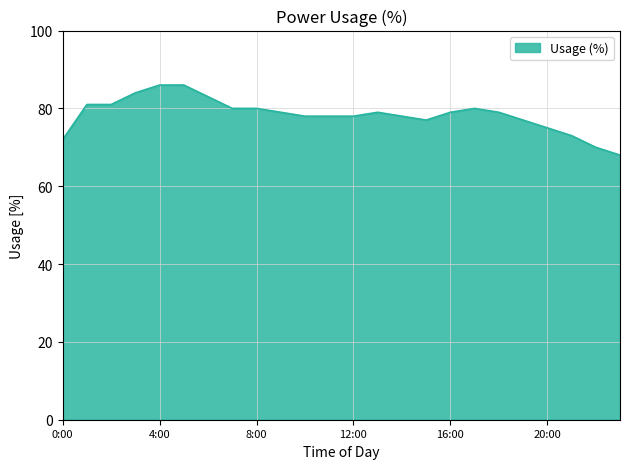

Reading right to left, what are all the values shown in this chart?

68	70	73	75	77	79	80	79	77	78	79	78	78	78	79	80	80	83	86	86	84	81	81	72